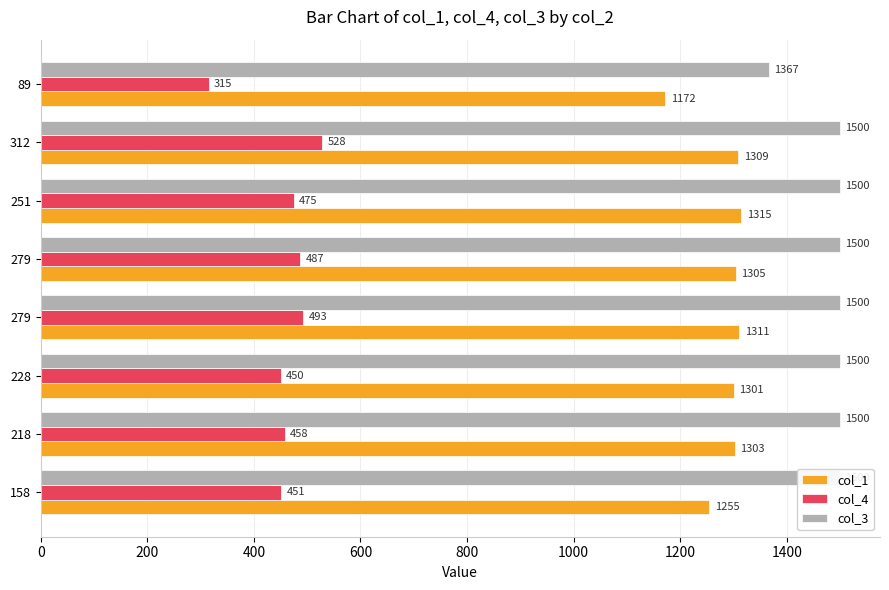

At 158, list the series in order from smallest to largest.

col_4, col_1, col_3